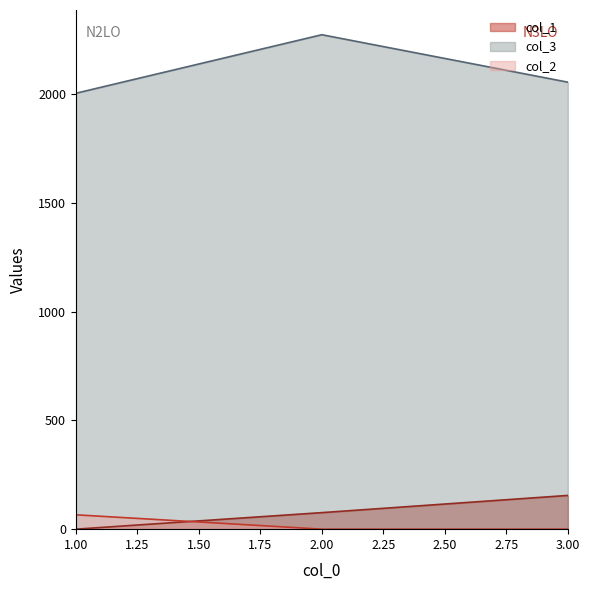

True or false: col_1 line has a value of 88 at 1.00.

False